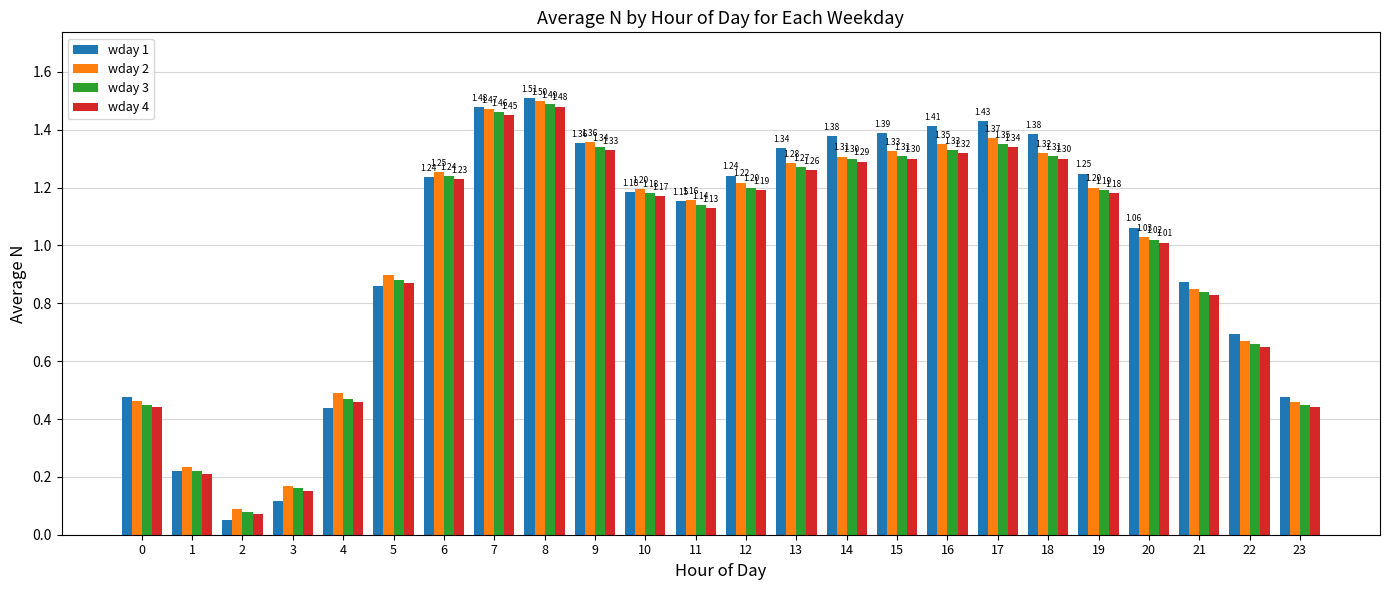

At which label does wday 3 first exceed 1?

6